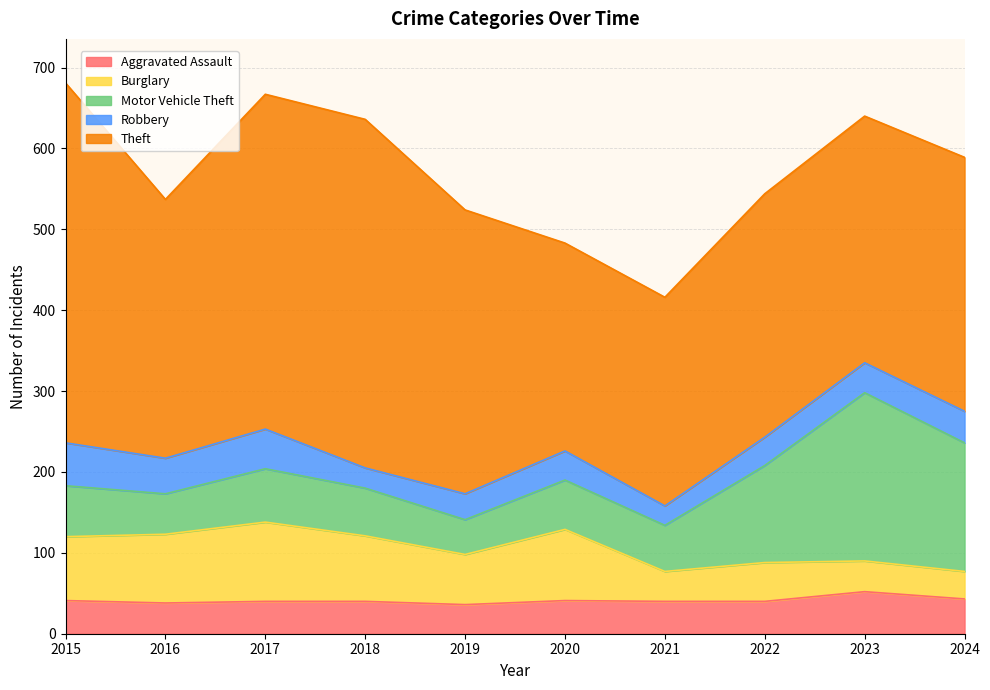

Reading left to right, extract all data points from this chart.

Aggravated Assault: 41	38	40	40	36	41	40	40	52	43
Burglary: 79	85	98	81	62	88	37	48	38	34
Motor Vehicle Theft: 63	50	66	59	43	61	57	120	208	159
Robbery: 53	44	49	25	32	36	24	35	37	39
Theft: 445	320	414	431	351	257	258	301	305	314